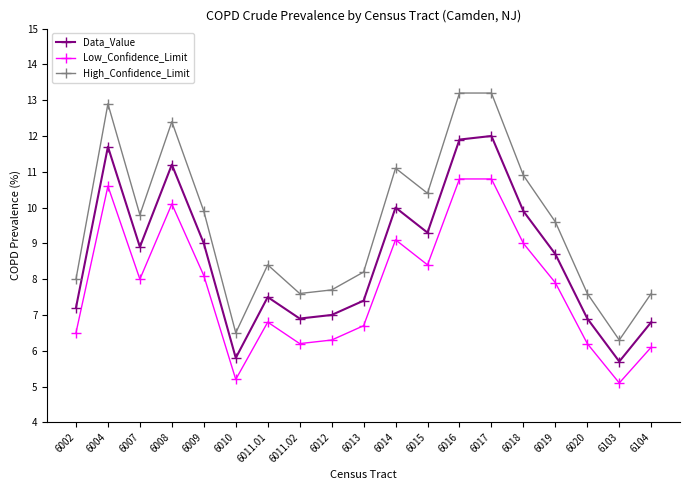

What is the difference between the maximum and minimum values in the High_Confidence_Limit series?

6.9